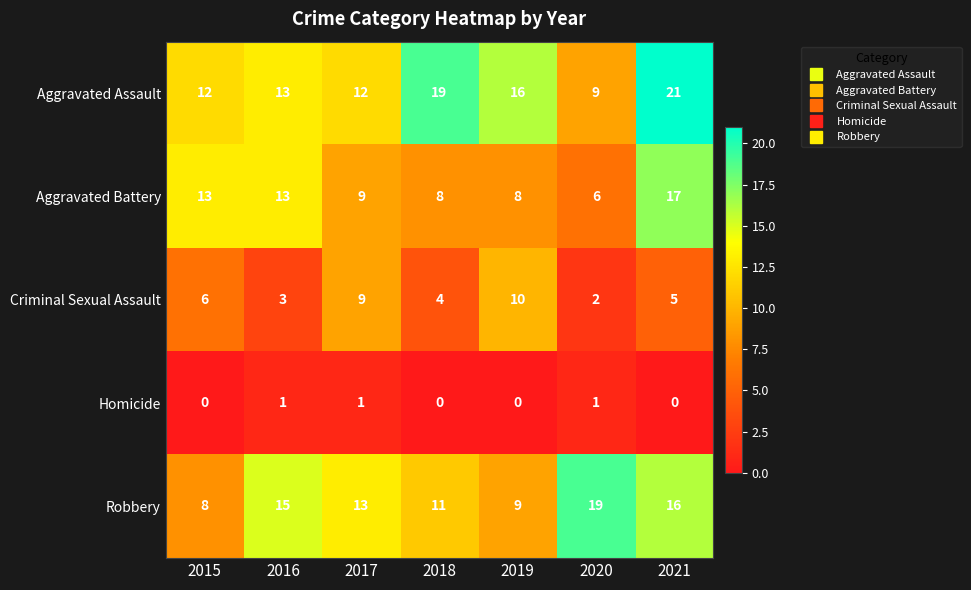

Which series has the largest total across all categories?

Aggravated Assault